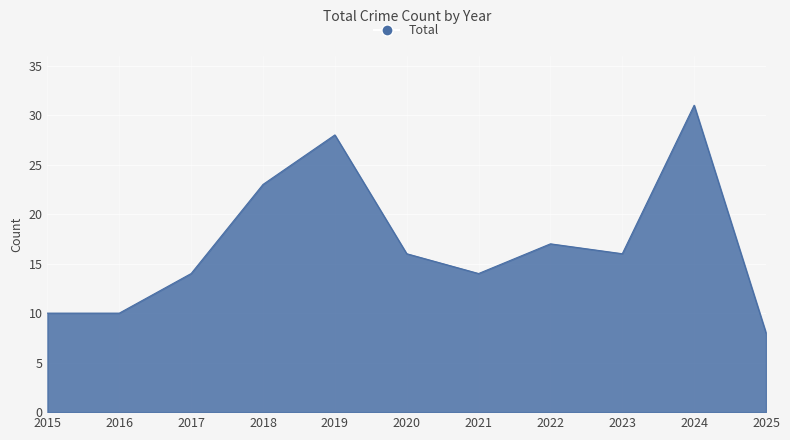

At which label is the value closest to 19?

2022